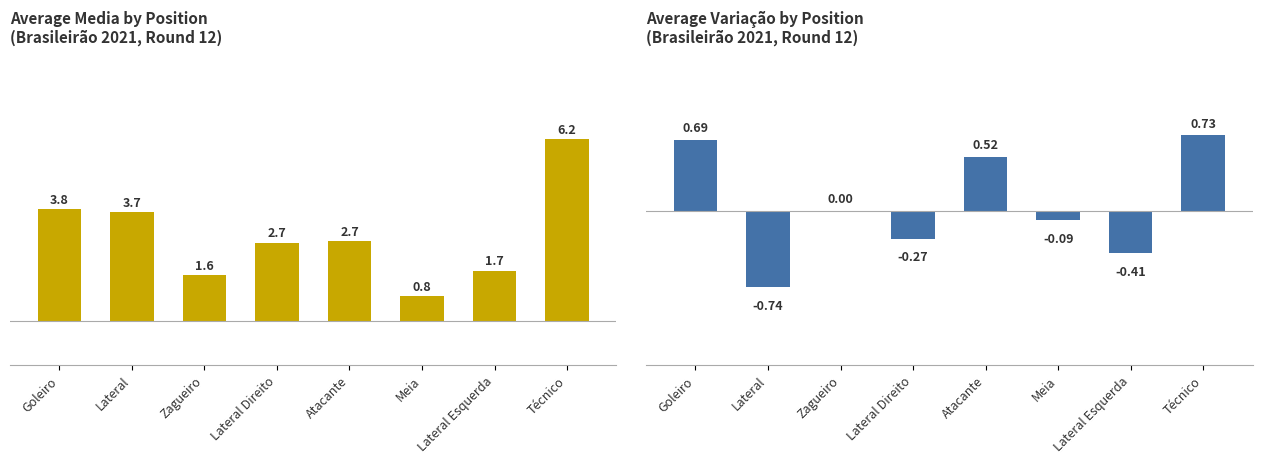

What position from the left is Técnico?

8